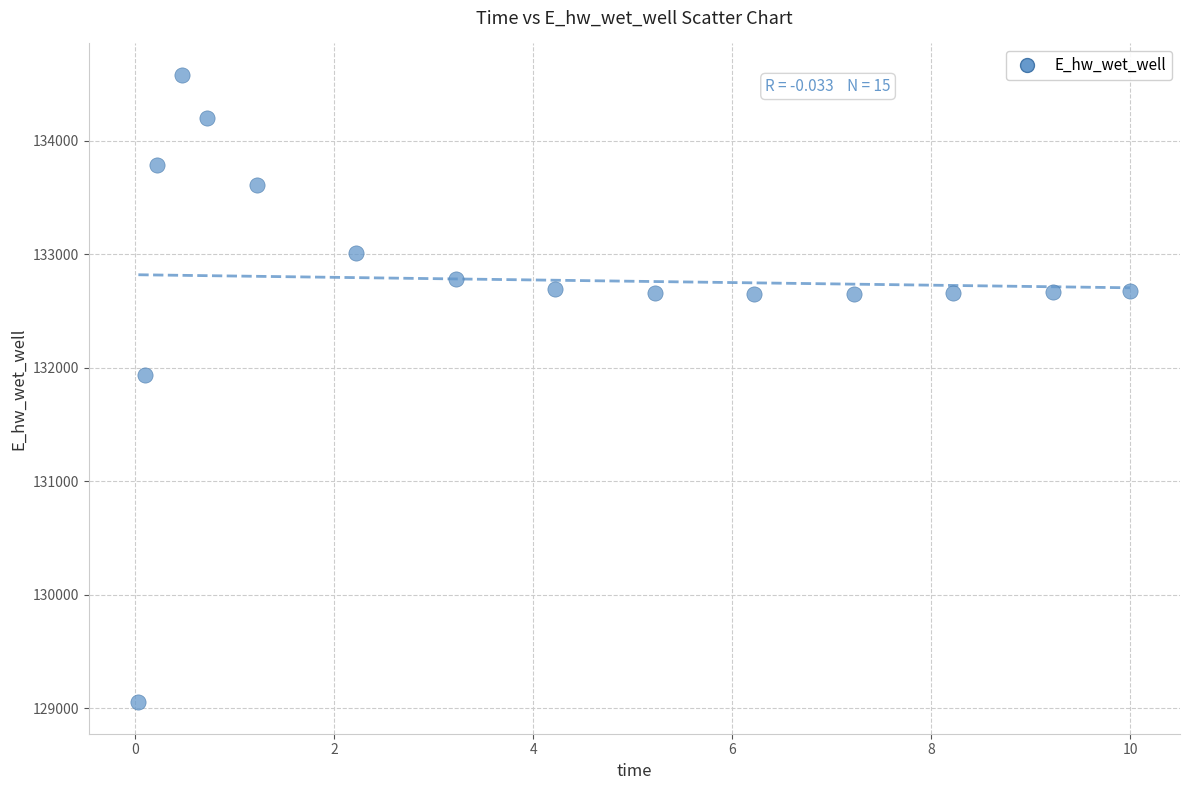

What is the range of X values (max minus min)?

10.0